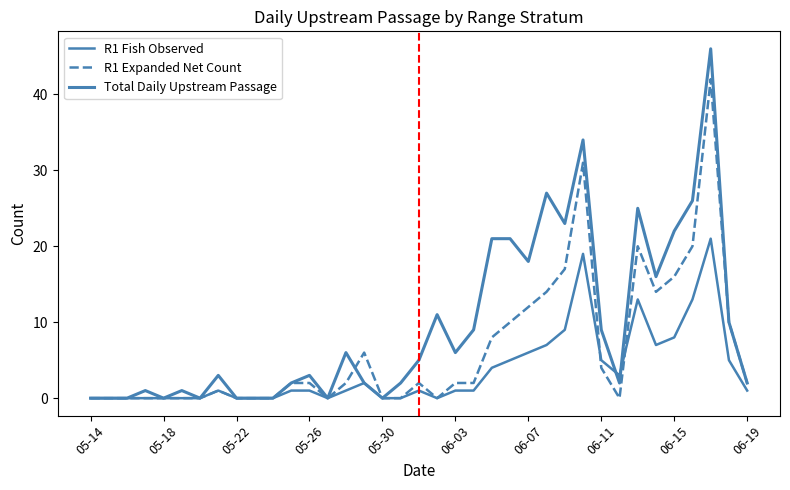

Rank the series by their average value, from lowest to highest.

R1 Fish Observed, R1 Expanded Net Count, Total Daily Upstream Passage